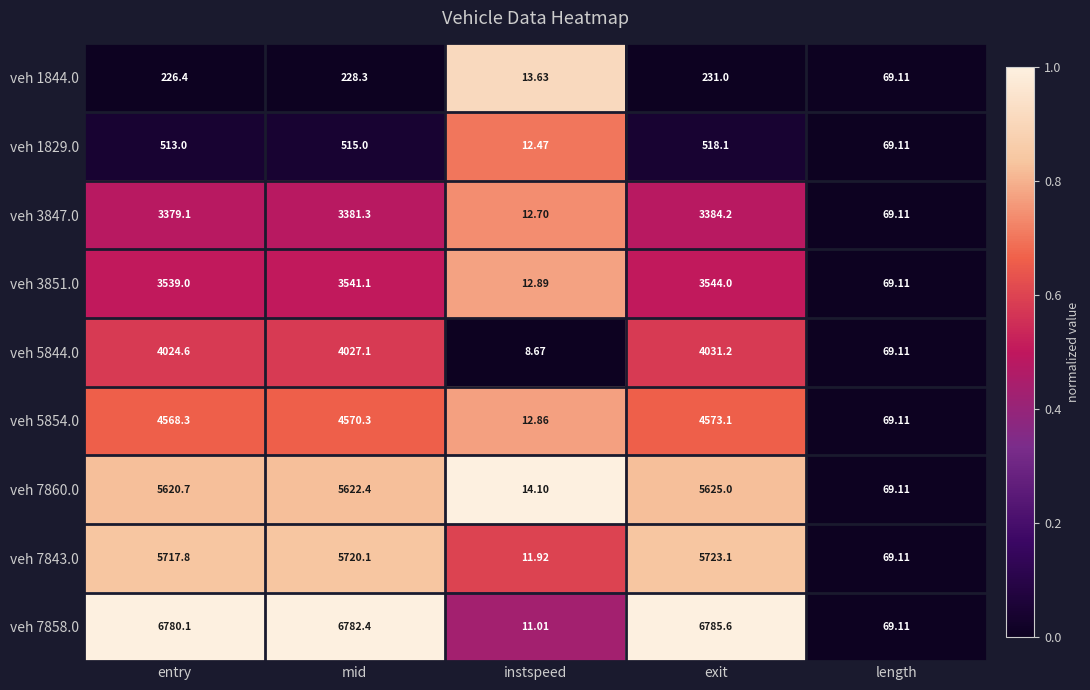

At which category is the sum across all series the highest?

exit